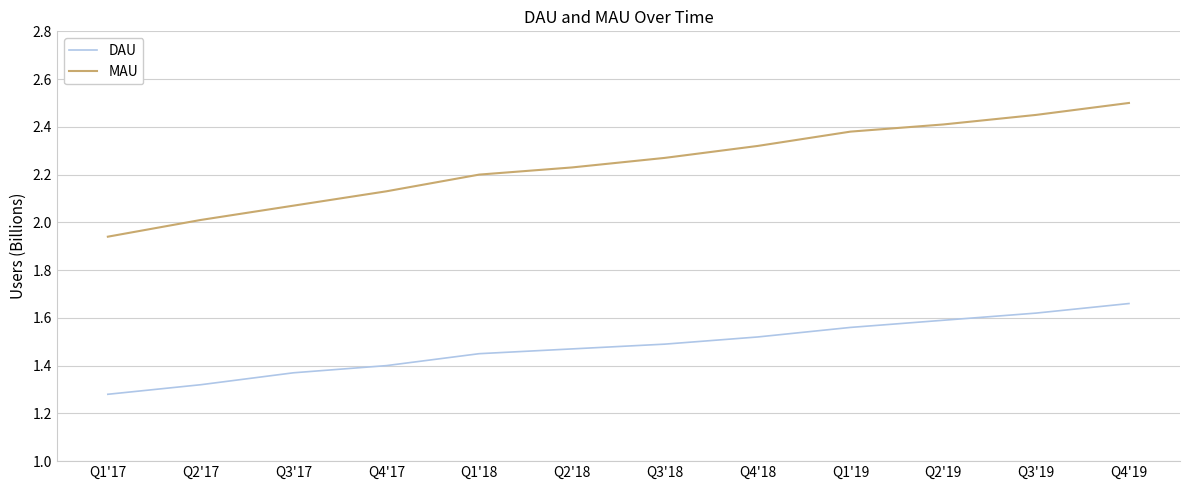

What is the difference between the maximum and minimum values in the MAU series?

0.6